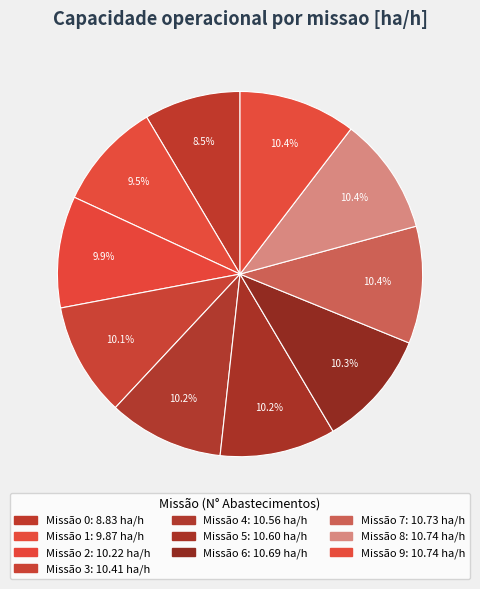

Rank the categories by value from highest to lowest.

8, 9, 7, 6, 5, 4, 3, 2, 1, 0